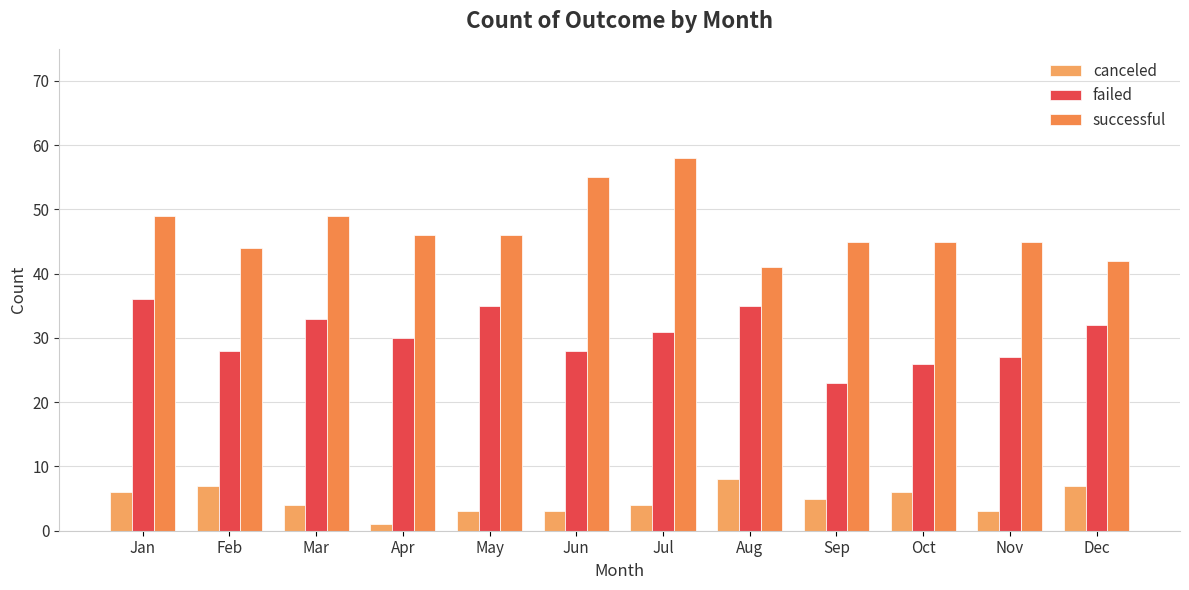

How many categories are shown in the chart?

12